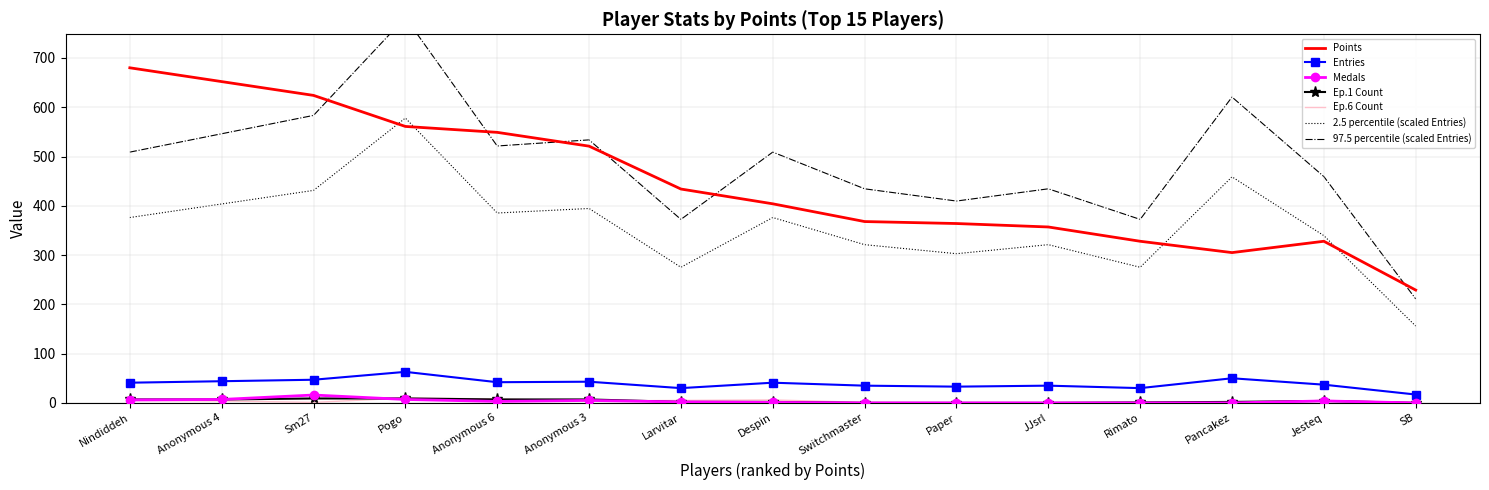

Reading left to right, what are all the values shown in this chart?

Points: Nindiddeh=680	Anonymous 4=652	Sm27=624	Pogo=561	Anonymous 6=549	Anonymous 3=521	Larvitar=434	Despin=404	Switchmaster=368	Paper=364	JJsrl=357	Rimato=328	Pancakez=305	Jesteq=328	SB=229
Entries: Nindiddeh=41	Anonymous 4=44	Sm27=47	Pogo=63	Anonymous 6=42	Anonymous 3=43	Larvitar=30	Despin=41	Switchmaster=35	Paper=33	JJsrl=35	Rimato=30	Pancakez=50	Jesteq=37	SB=17
Medals: Nindiddeh=6	Anonymous 4=7	Sm27=16	Pogo=7	Anonymous 6=3	Anonymous 3=5	Larvitar=2	Despin=1	Switchmaster=0	Paper=0	JJsrl=0	Rimato=0	Pancakez=0	Jesteq=4	SB=0
col_2 (Ep1_count): Nindiddeh=7	Anonymous 4=7	Sm27=9	Pogo=9	Anonymous 6=7	Anonymous 3=7	Larvitar=2	Despin=2	Switchmaster=0	Paper=0	JJsrl=0	Rimato=1	Pancakez=2	Jesteq=4	SB=0
col_4 (Ep6_count): Nindiddeh=5	Anonymous 4=4	Sm27=1	Pogo=10	Anonymous 6=8	Anonymous 3=4	Larvitar=5	Despin=6	Switchmaster=1	Paper=0	JJsrl=0	Rimato=0	Pancakez=0	Jesteq=5	SB=1